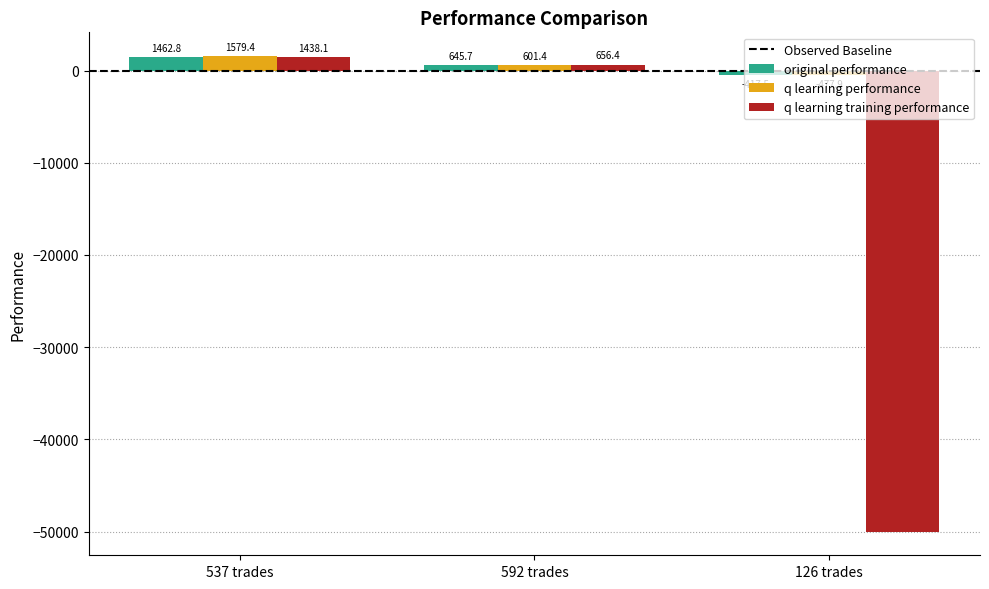

Rank the series by their maximum value, from highest to lowest.

q learning performance, original performance, q learning training performance